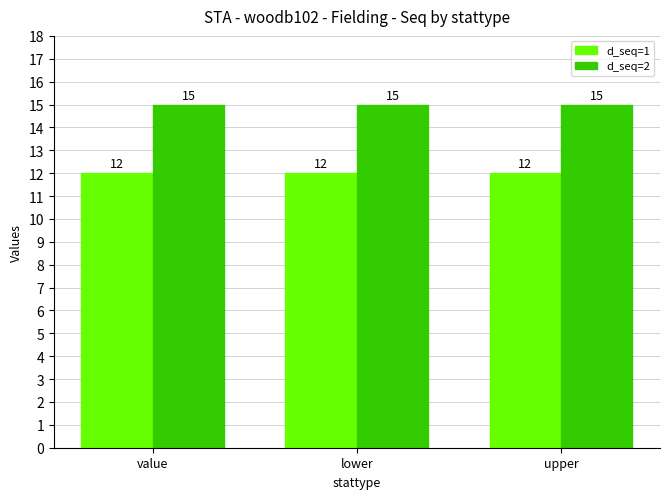

Reading right to left, what are all the values shown in this chart?

d_seq=1: 12	12	12
d_seq=2: 15	15	15